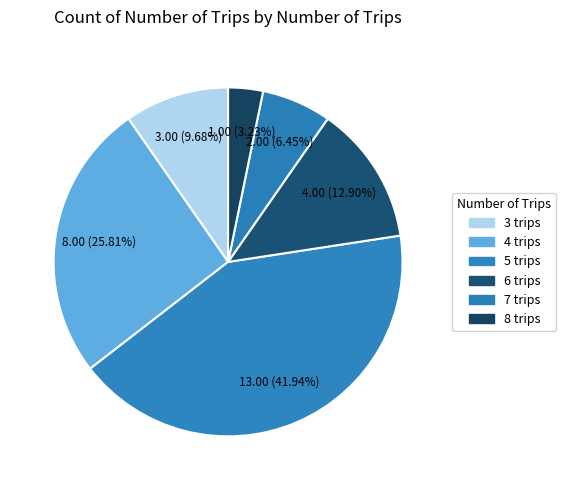

Which category has the biggest portion of the pie?

5 trips